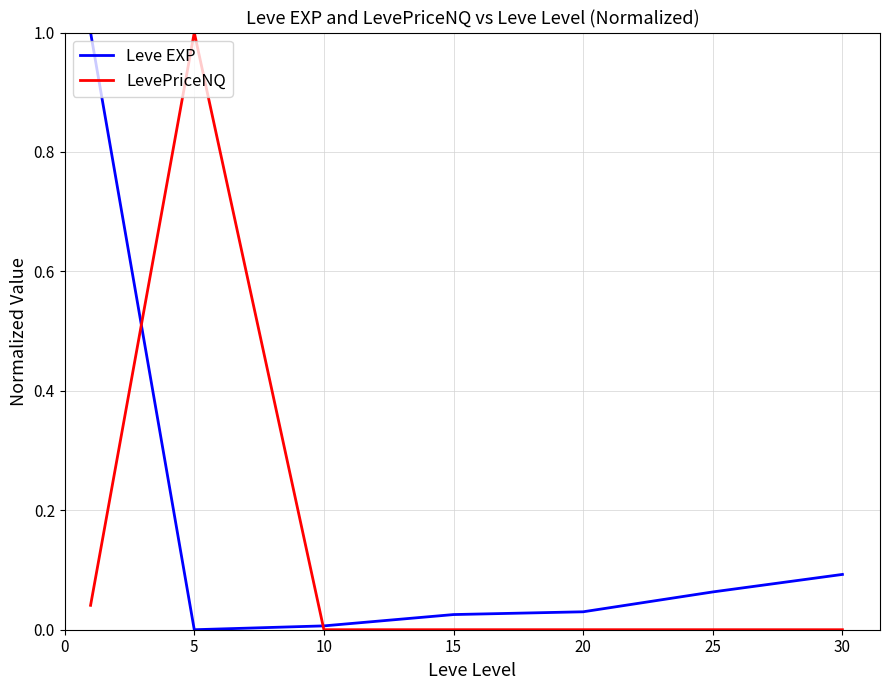

Which series has the largest total across all categories?

Leve EXP